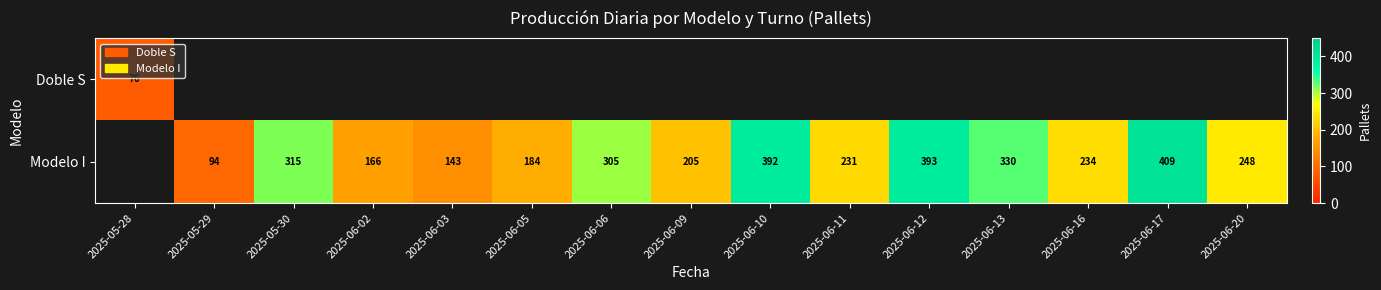

True or false: Modelo I has a value of 305 at 2025-06-06.

True